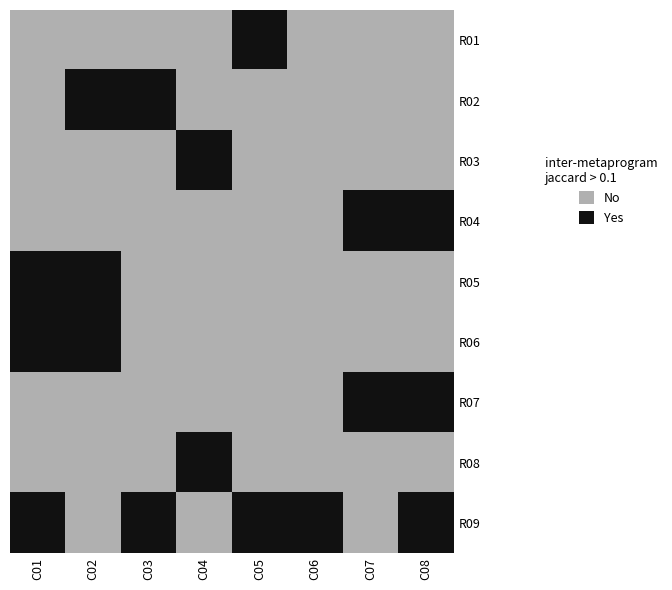

Reading left to right, transcribe all the data shown in this chart.

R01: C01=0	C02=0	C03=0	C04=0	C05=1	C06=0	C07=0	C08=0
R02: C01=0	C02=1	C03=1	C04=0	C05=0	C06=0	C07=0	C08=0
R03: C01=0	C02=0	C03=0	C04=1	C05=0	C06=0	C07=0	C08=0
R04: C01=0	C02=0	C03=0	C04=0	C05=0	C06=0	C07=1	C08=1
R05: C01=1	C02=1	C03=0	C04=0	C05=0	C06=0	C07=0	C08=0
R06: C01=1	C02=1	C03=0	C04=0	C05=0	C06=0	C07=0	C08=0
R07: C01=0	C02=0	C03=0	C04=0	C05=0	C06=0	C07=1	C08=1
R08: C01=0	C02=0	C03=0	C04=1	C05=0	C06=0	C07=0	C08=0
R09: C01=1	C02=0	C03=1	C04=0	C05=1	C06=1	C07=0	C08=1